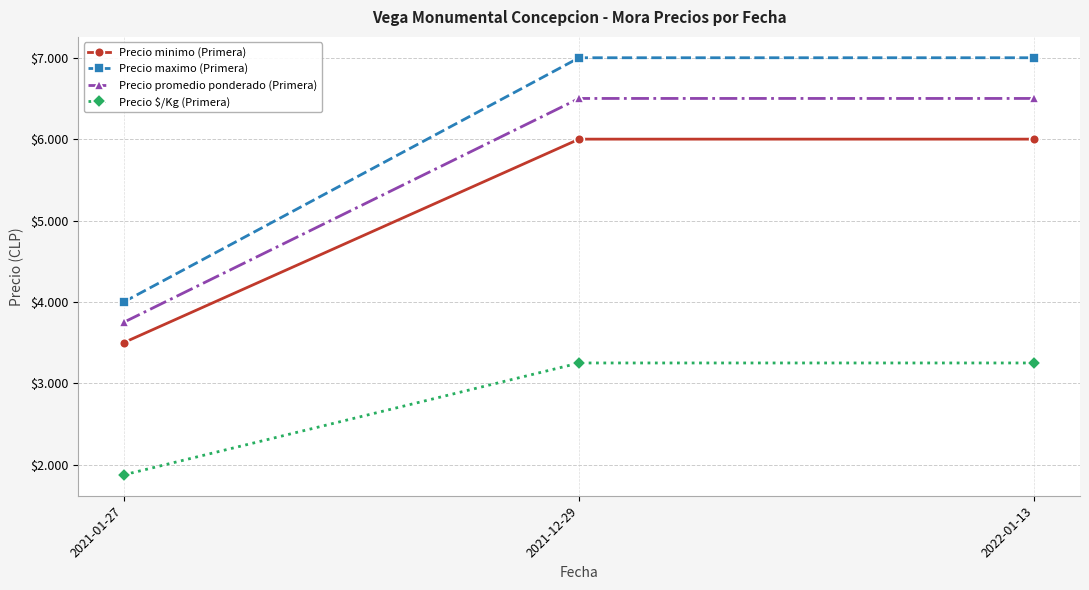

Which category has the lowest value across all series?

2021-01-27